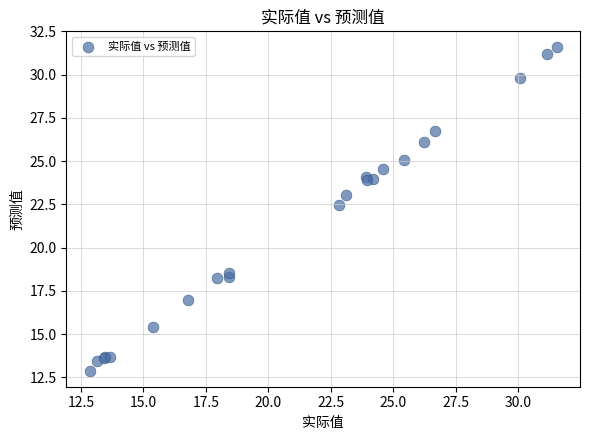

What Y value in the scatter plot is closest to 22?

22.5